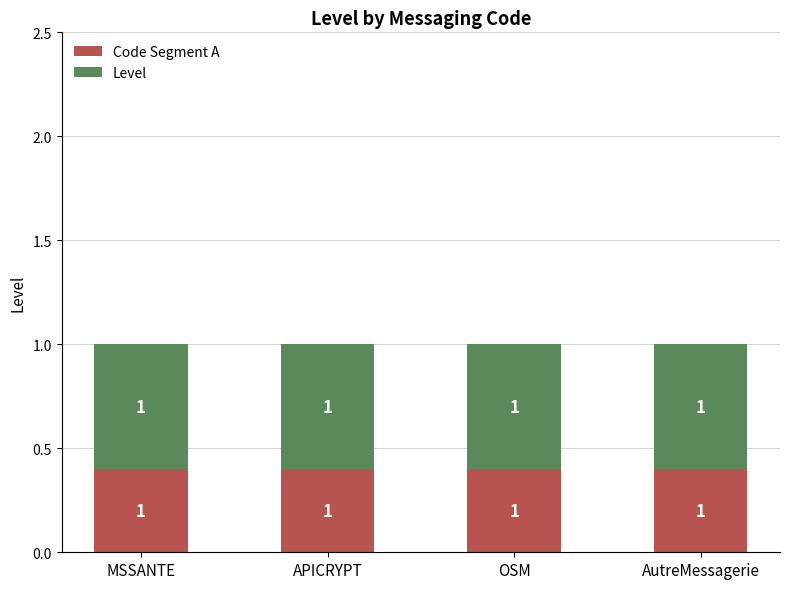

What are all the series names shown in the legend?

Code Segment A, Level